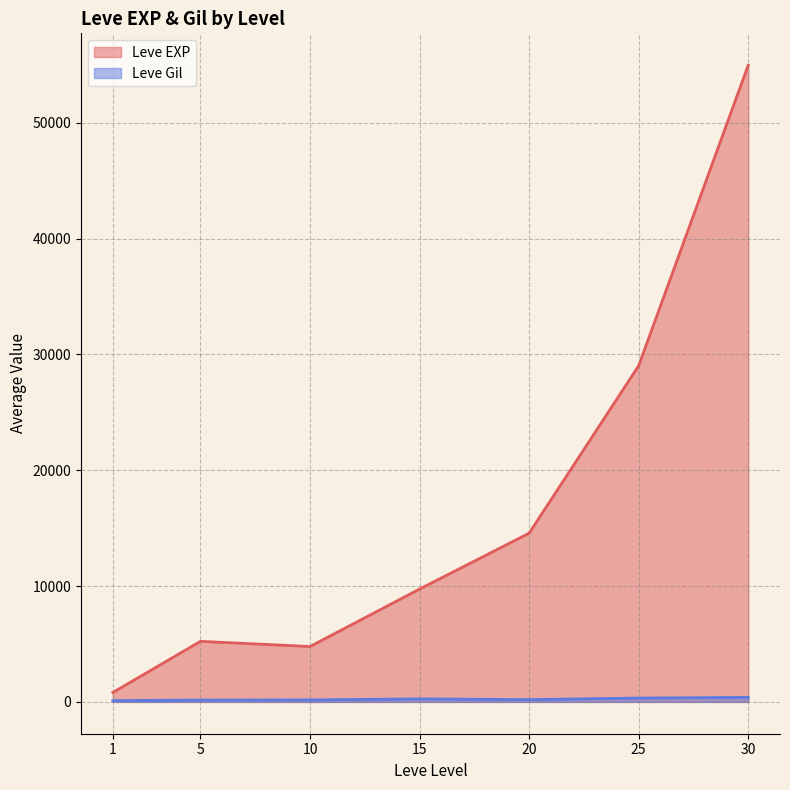

How many distinct data groups are displayed?

2